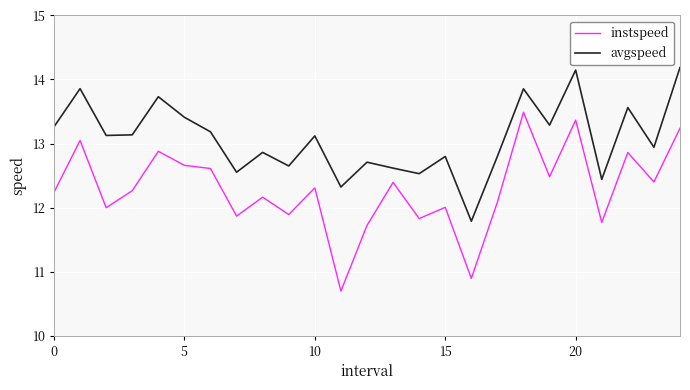

How many lines are shown in the chart?

2